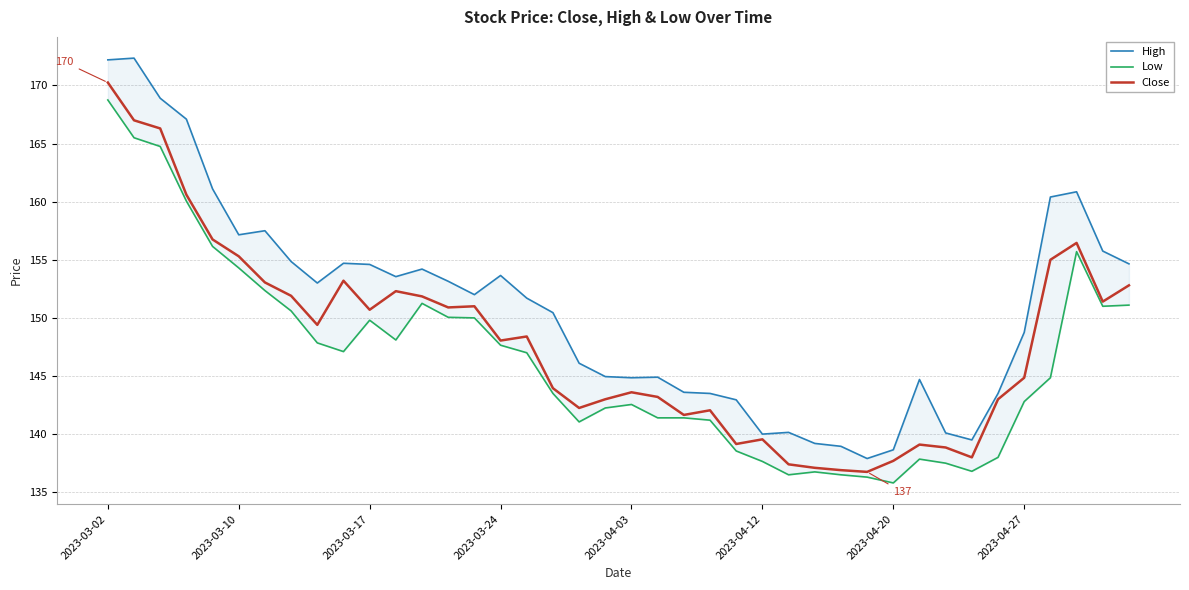

How many distinct data groups are displayed?

3